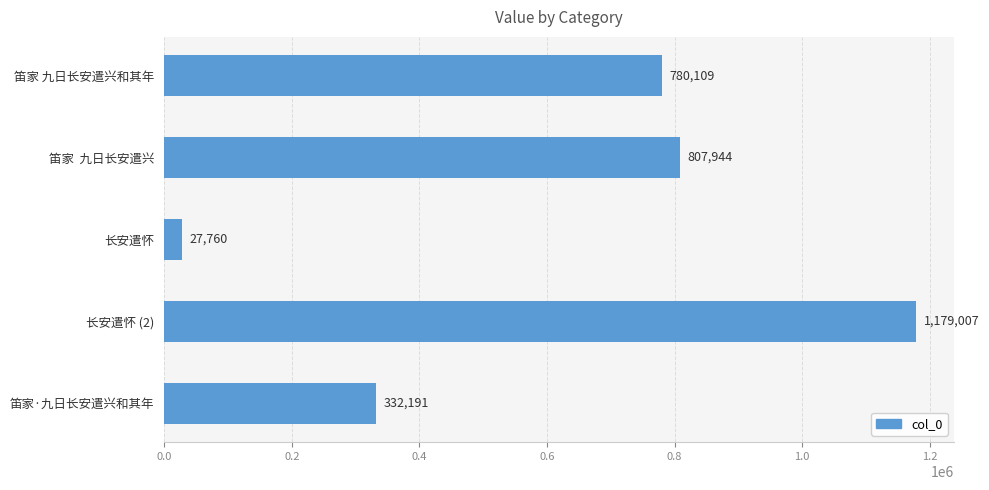

What is the difference between the maximum and second lowest values?

846816